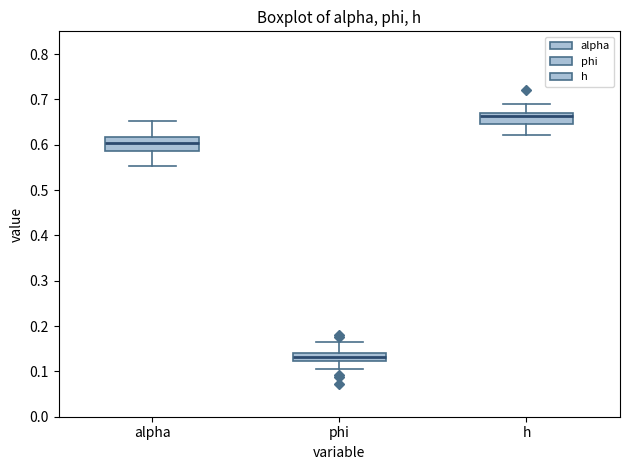

Reading left to right, read every box against the y-axis: the position of its median line, the range the box covers, and the ends of its whiskers. The values are not printed on the chart, so give them approximately, as read against the axis.

alpha: median 0.60, box 0.59 to 0.62, whiskers 0.55 to 0.65
phi: median 0.13, box 0.12 to 0.14, whiskers 0.11 to 0.16
h: median 0.66, box 0.65 to 0.67, whiskers 0.62 to 0.69